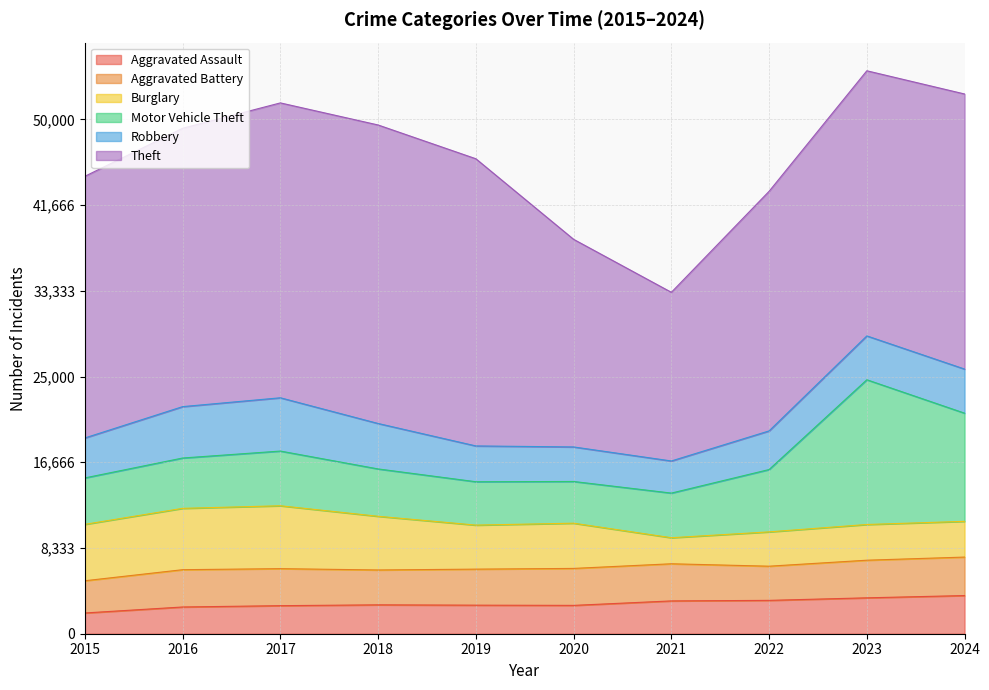

Which category has the highest value across all series?

2018